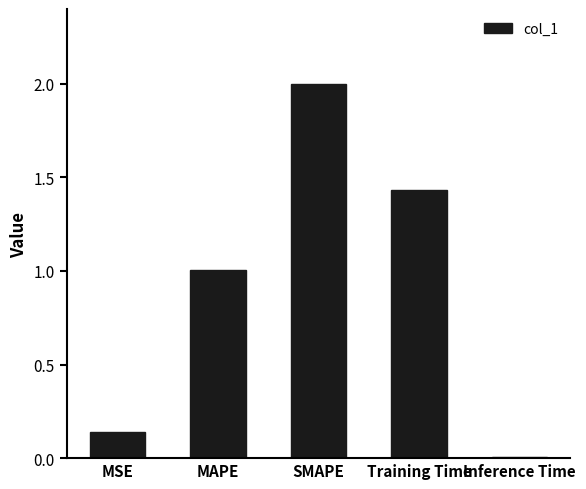

How many bars are there in total?

5